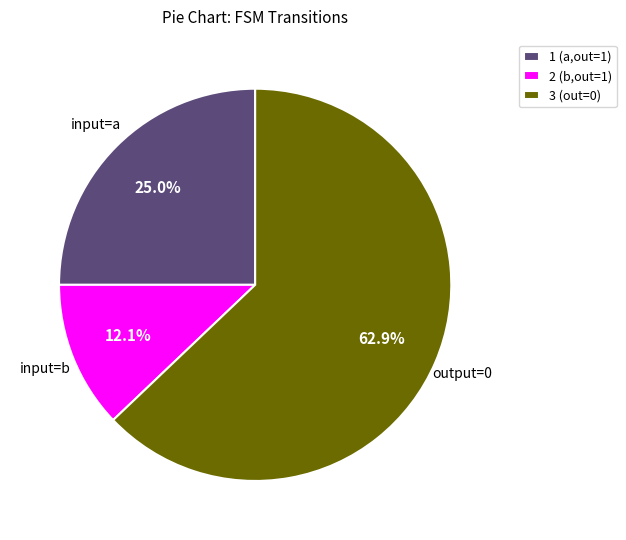

What is the ratio of the value at 1 (a,out=1) to the value at 3 (out=0)?

0.4